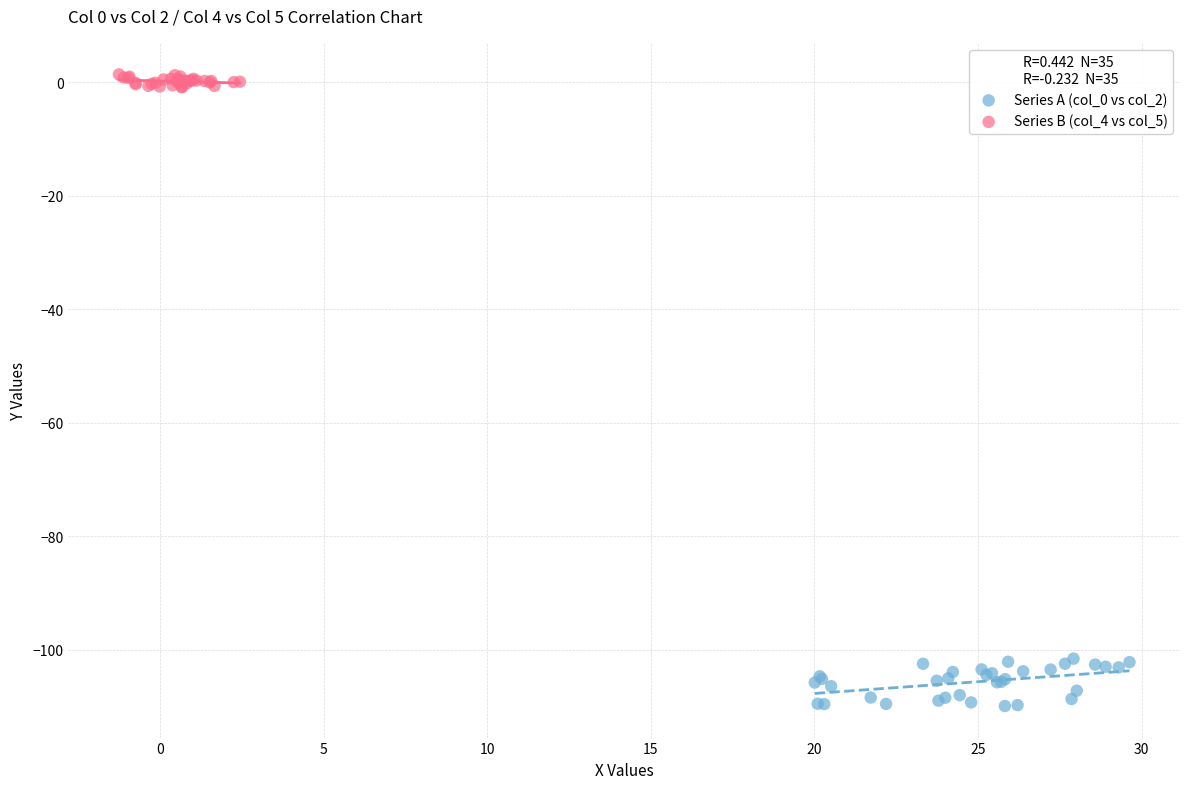

Which series reaches the minimum Y coordinate?

Series A (col_0 vs col_2)